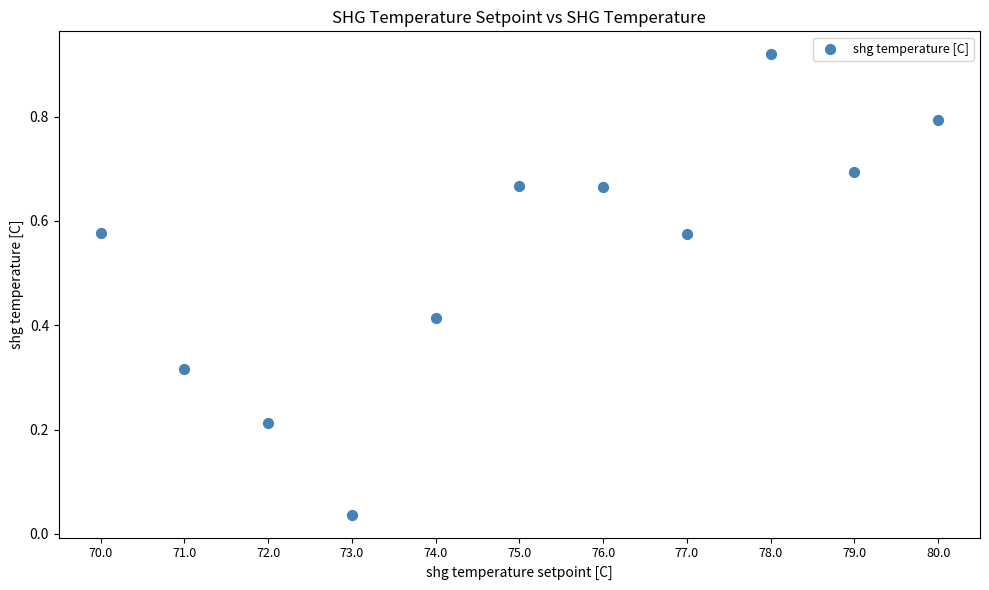

What is the average Y value?

0.5